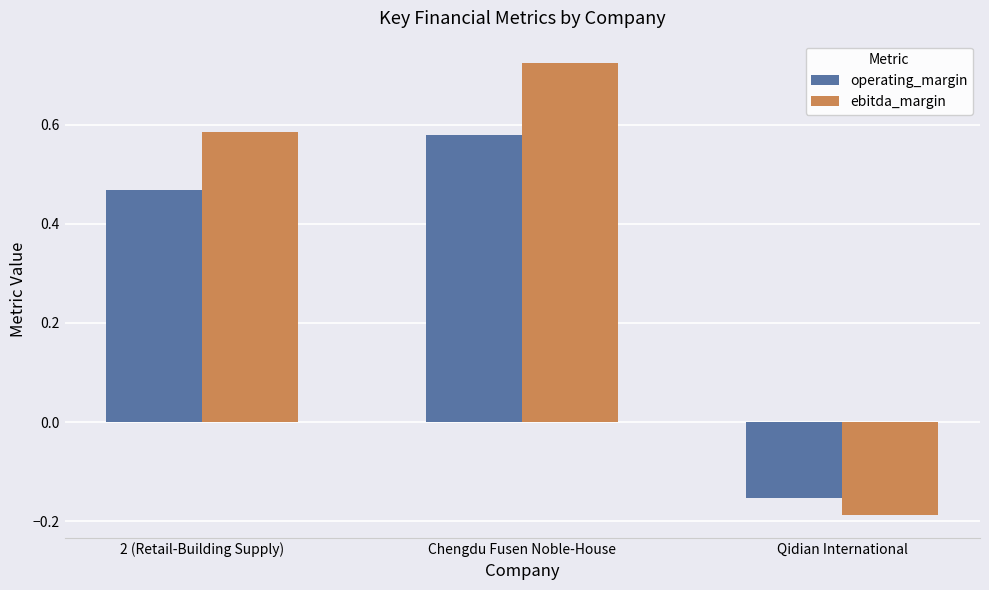

Count the operating_margin values in the range 0 to 1.

2